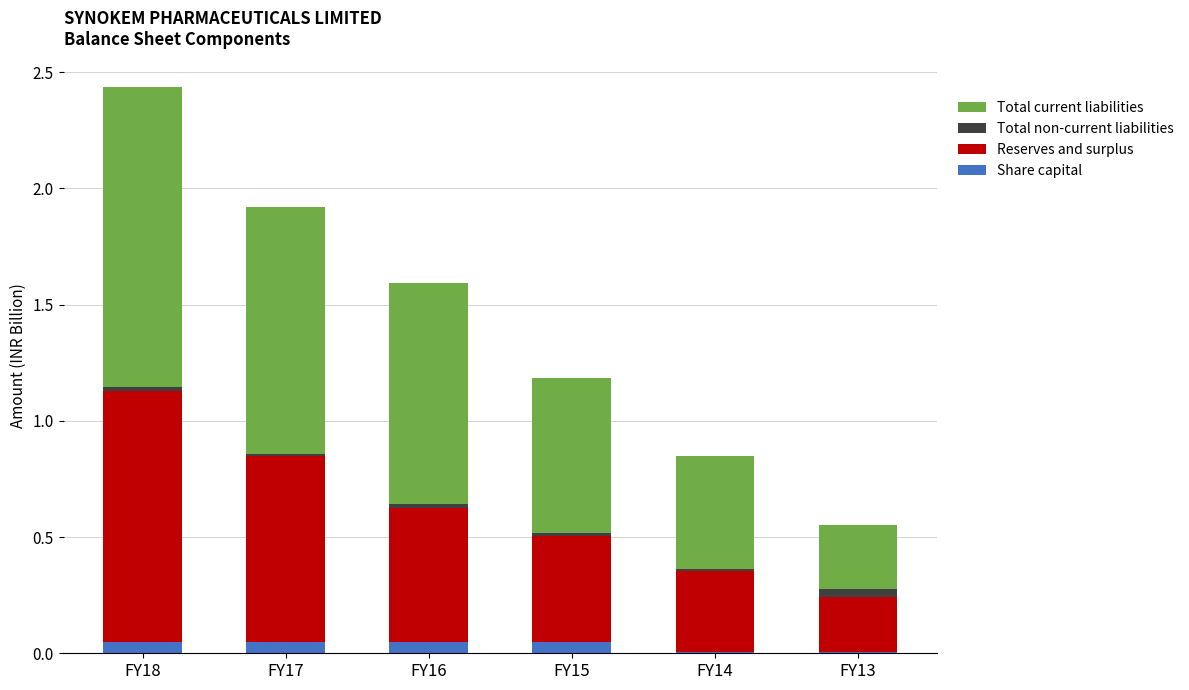

At which category is the sum across all series the highest?

FY18